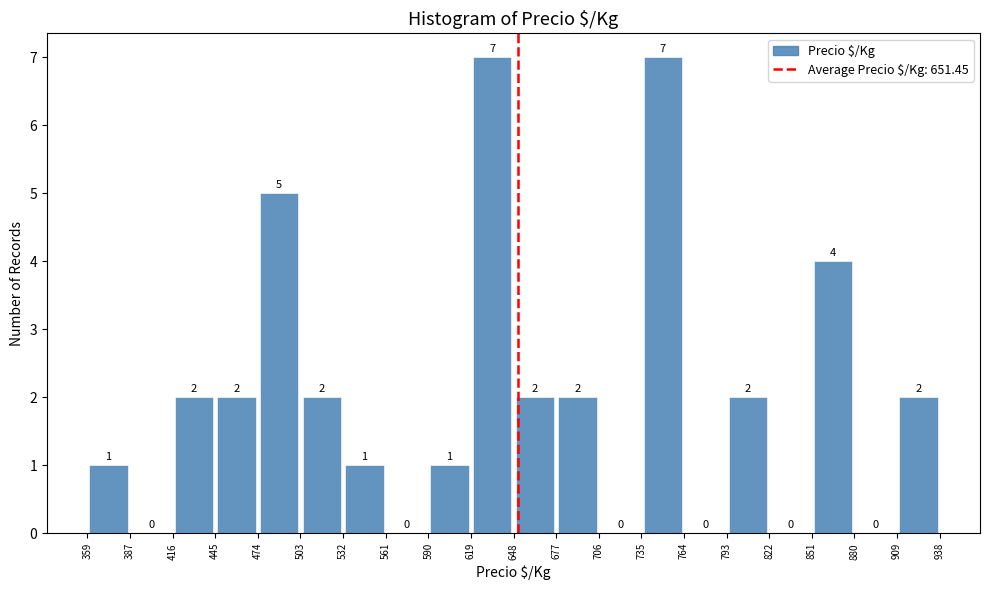

Reading left to right, transcribe this chart: for each bar, give the range it covers on the x-axis and its height.

359 to 387: 1
387 to 416: 0
416 to 445: 2
445 to 474: 2
474 to 503: 5
503 to 532: 2
532 to 561: 1
561 to 590: 0
590 to 619: 1
619 to 648: 7
648 to 677: 2
677 to 706: 2
706 to 735: 0
735 to 764: 7
764 to 793: 0
793 to 822: 2
822 to 851: 0
851 to 880: 4
880 to 909: 0
909 to 938: 2